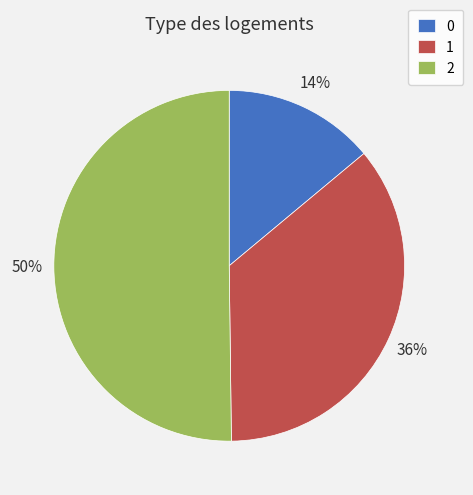

Is it true that 2 is 50% of the pie?

True